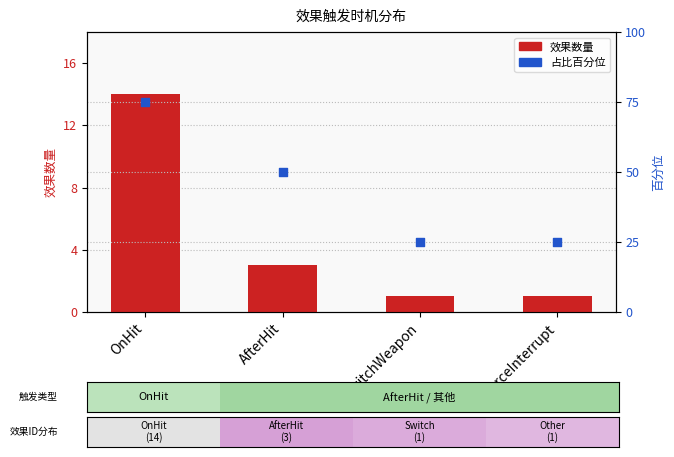

Which series contains the lowest Y value?

效果数量